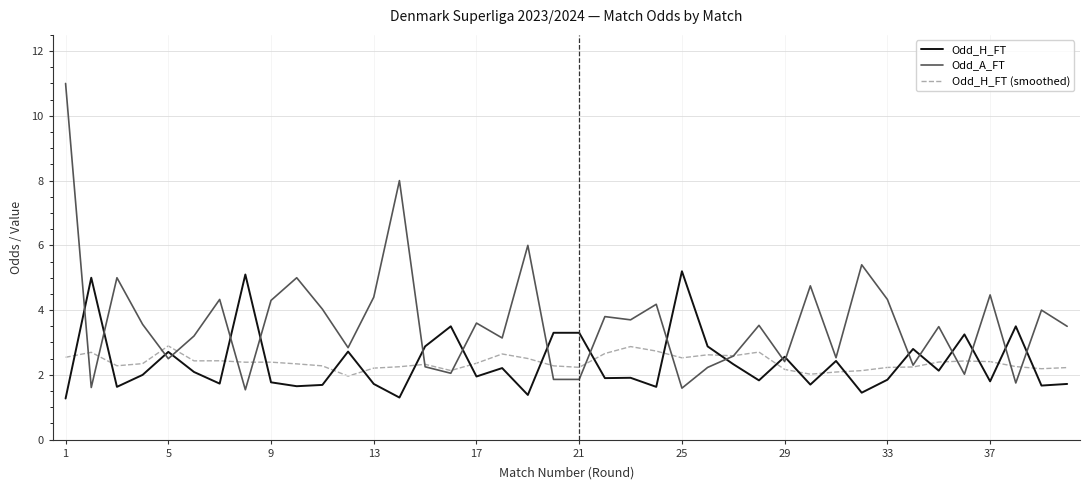

Which series ends up on top after the final intersection of Odd_H_FT (smoothed) and Odd_H_FT?

Odd_H_FT (smoothed)